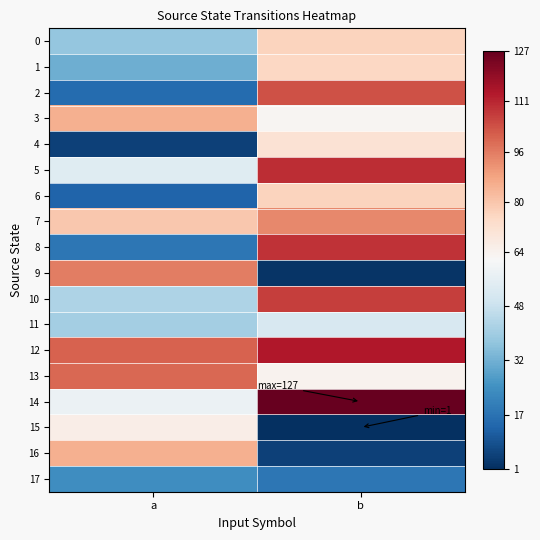

What is the minimum value shown in the chart?

1